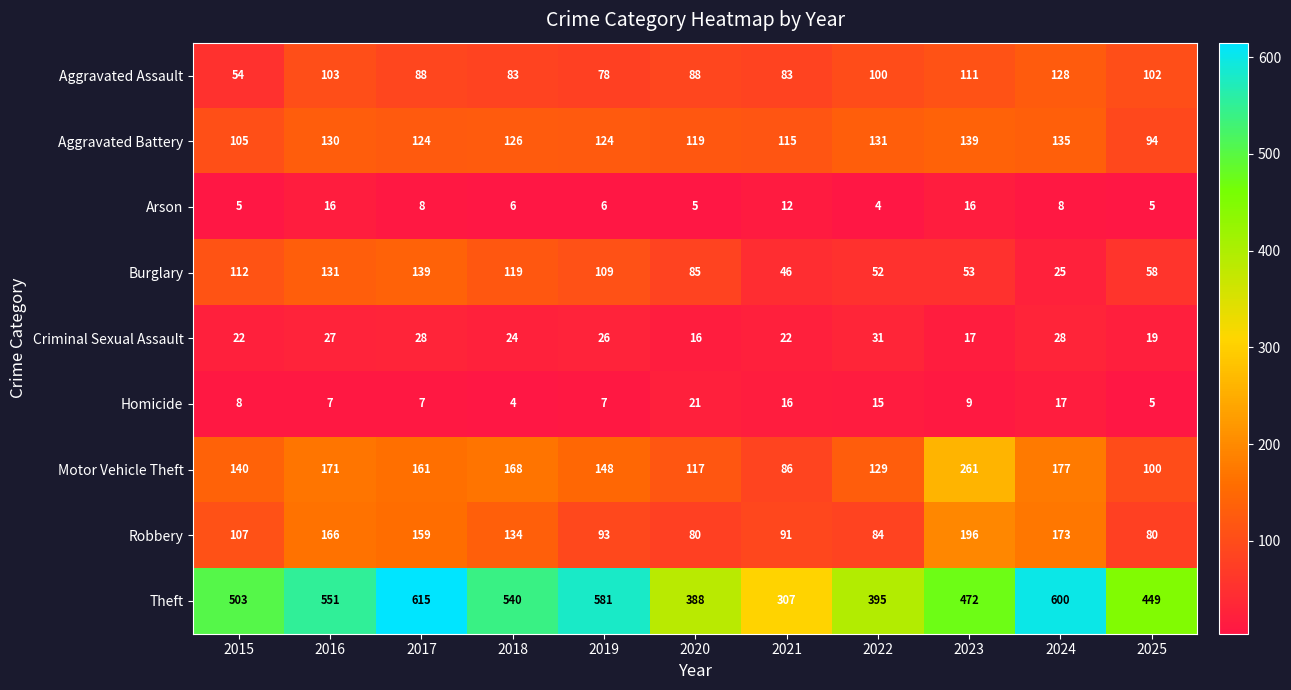

What is the sum of the Robbery values at 2017 and 2016?

325